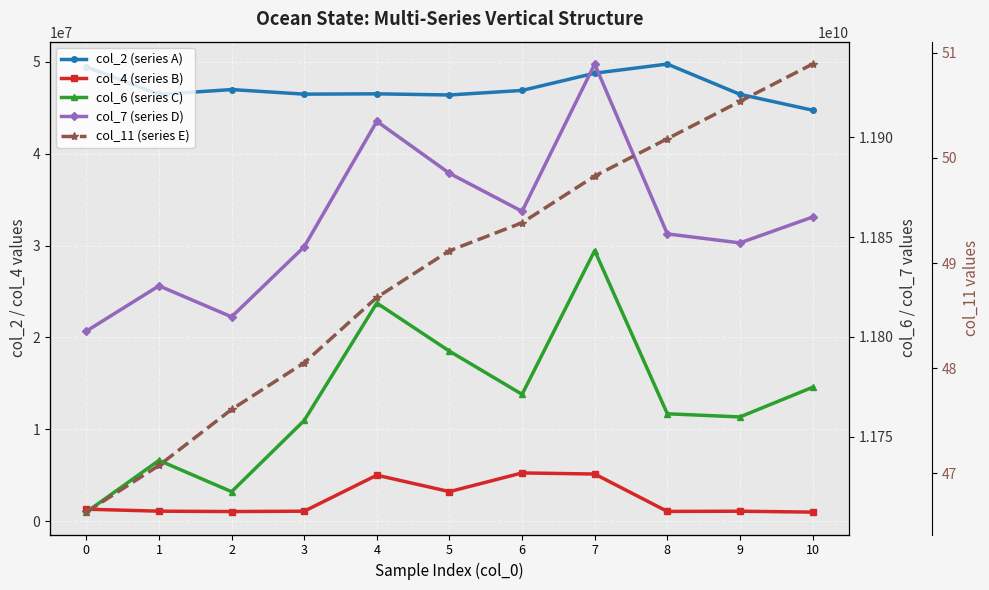

What is the difference between the col_7 (series D) values at 7 and 8?

85012334.0